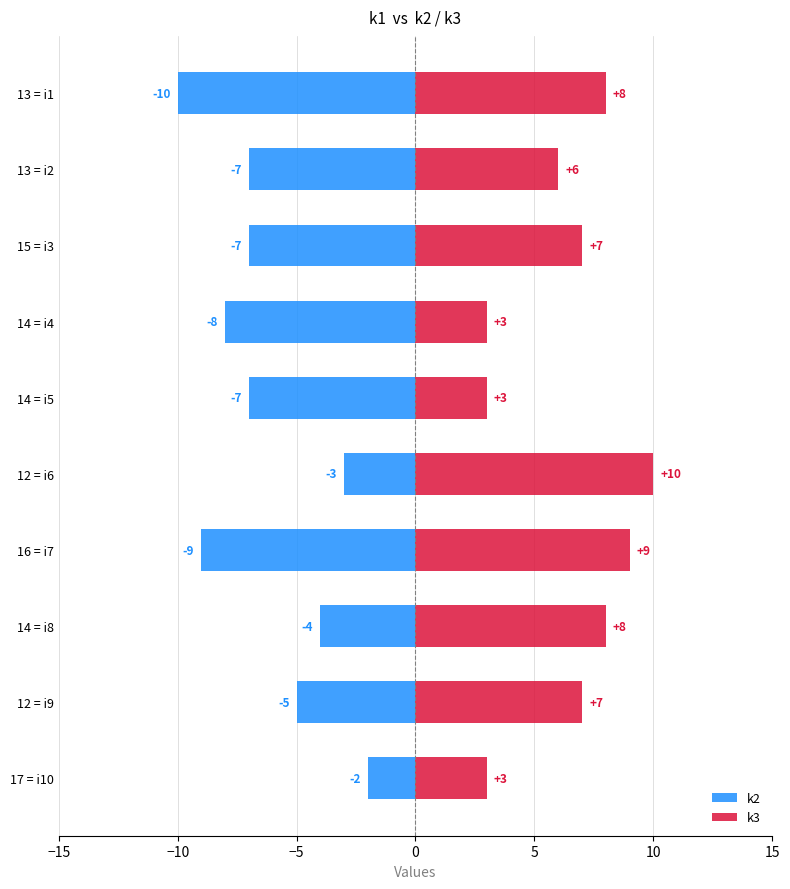

True or false: k3 has a value of 9 at 12 = i9.

False